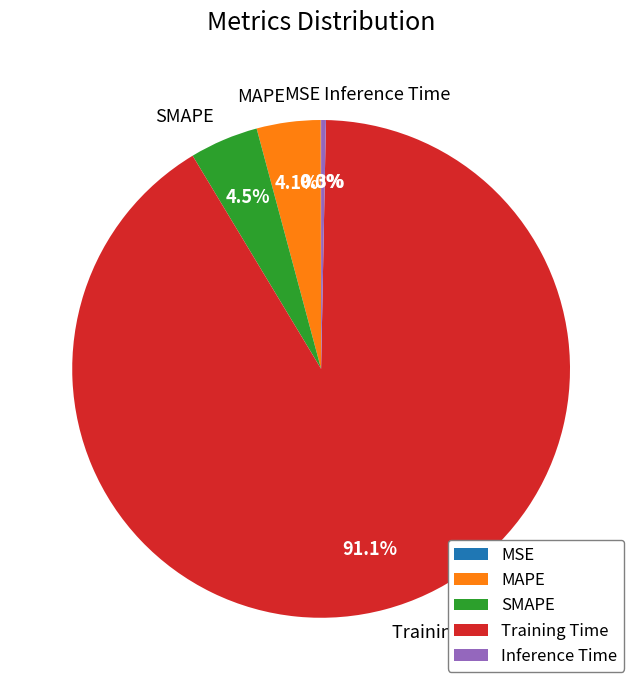

How much of the chart is everything except SMAPE?

95.5%